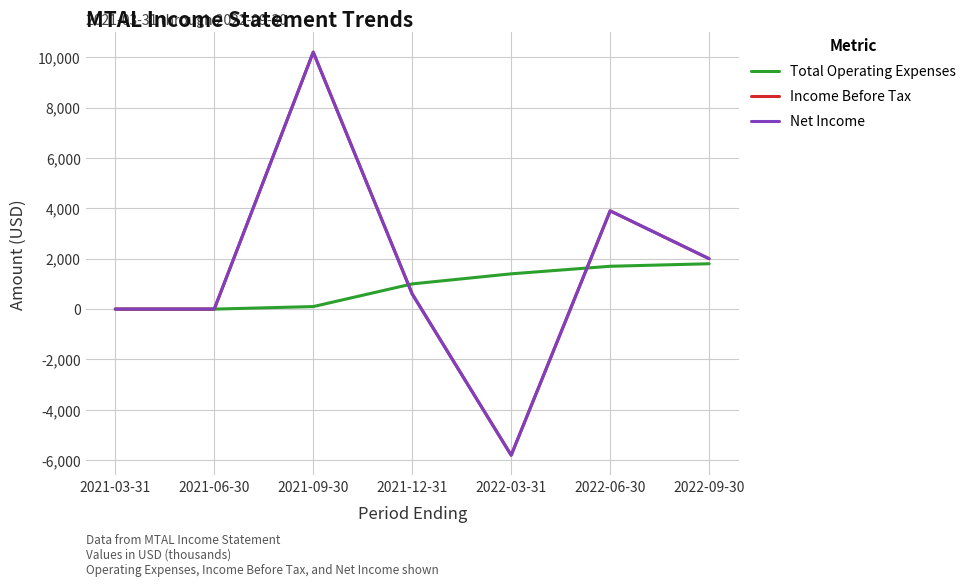

What is the maximum value for Net Income?

10200